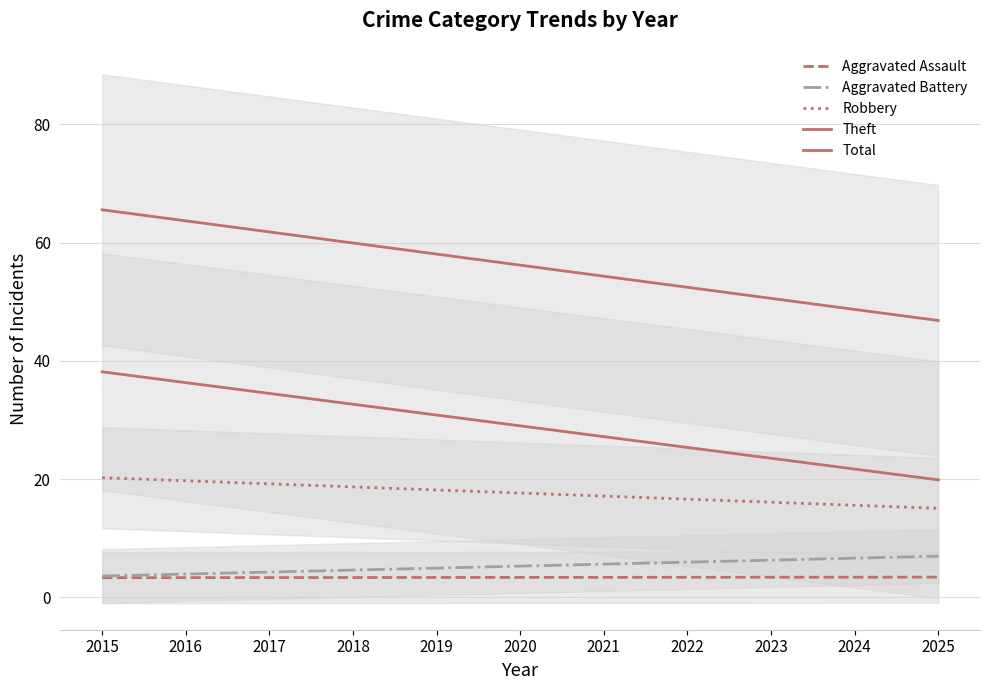

What is the minimum value for Aggravated Assault?

3.3